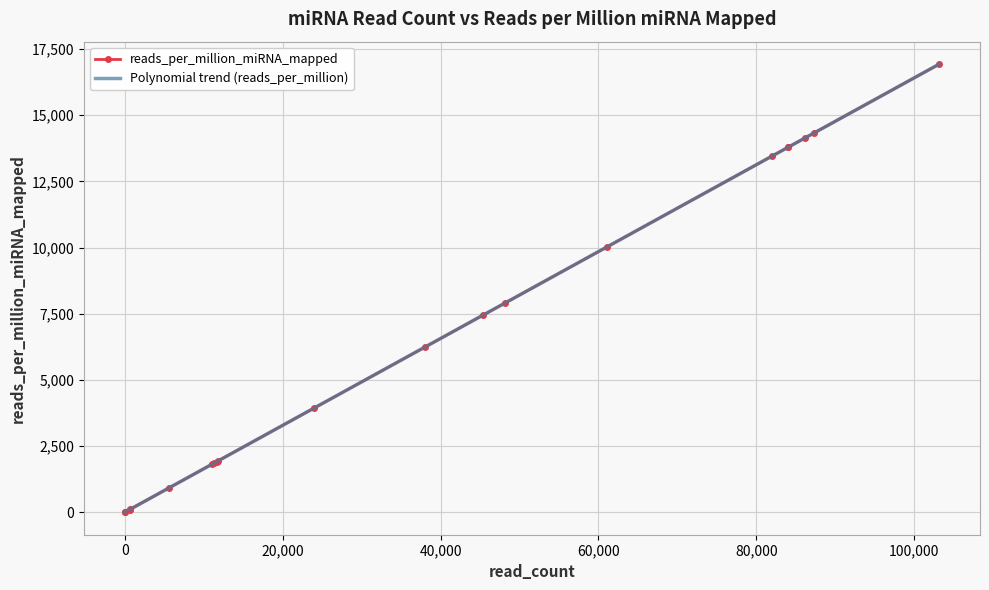

The chart shows a value of 11681.9 at hsa-mir-103a-1. True or false?

False